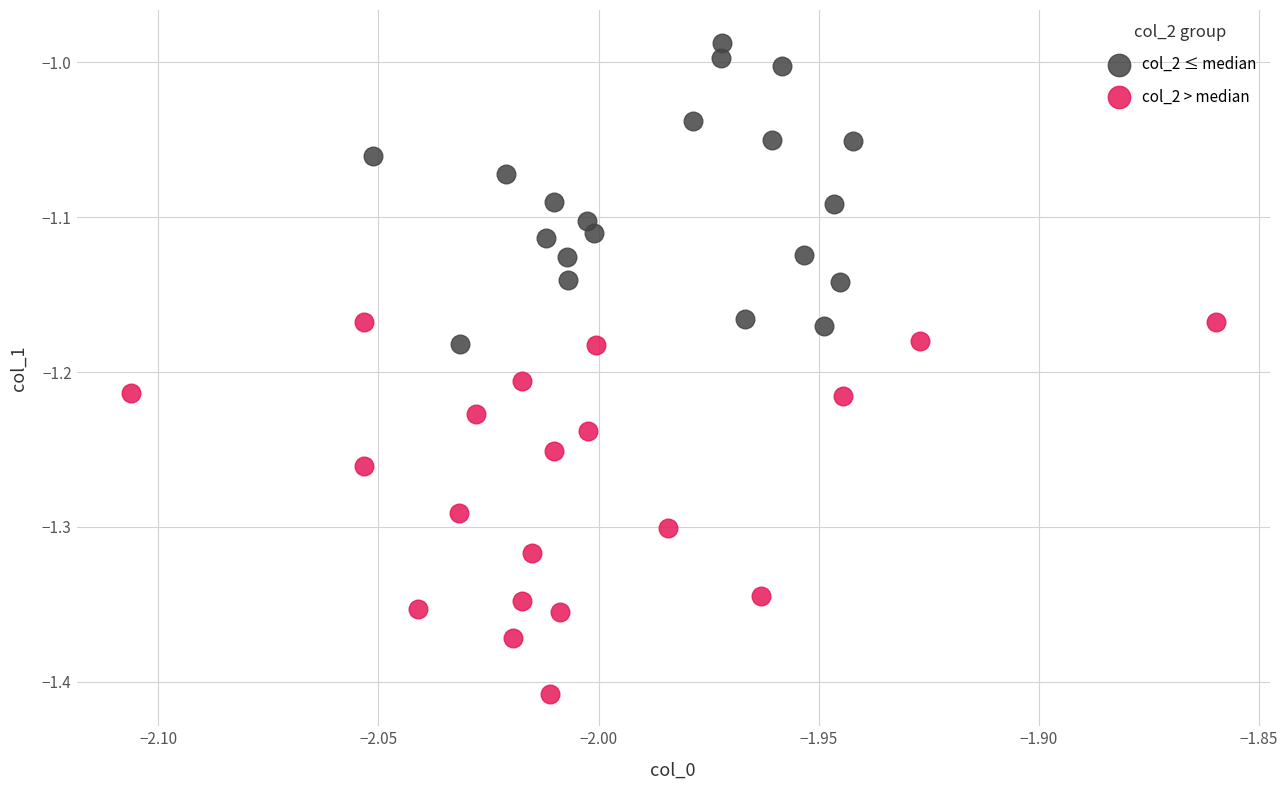

Which series reaches the minimum Y coordinate?

col_2 > median